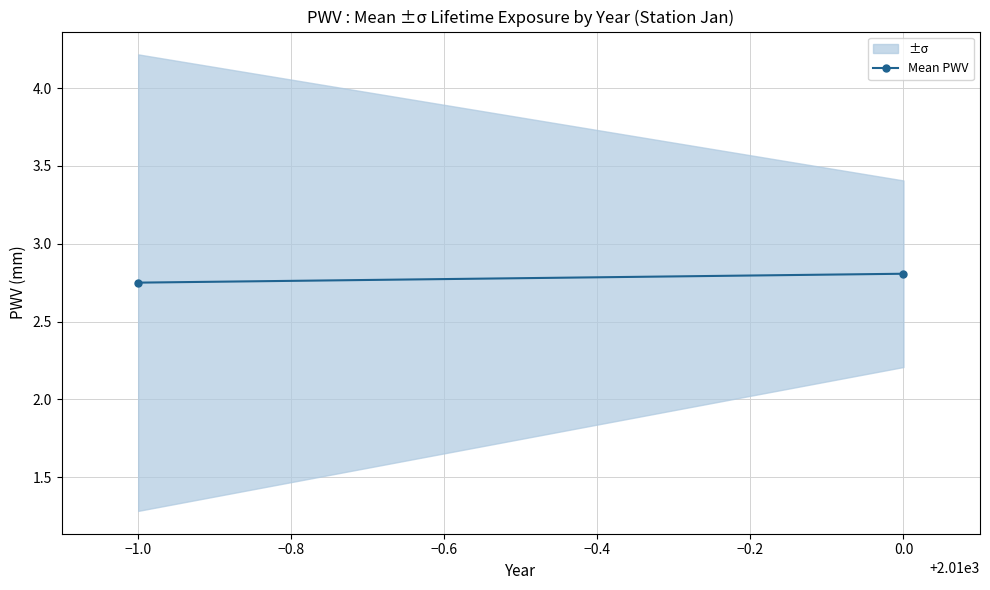

Is it true that the value at −1.0 is 2.8?

True